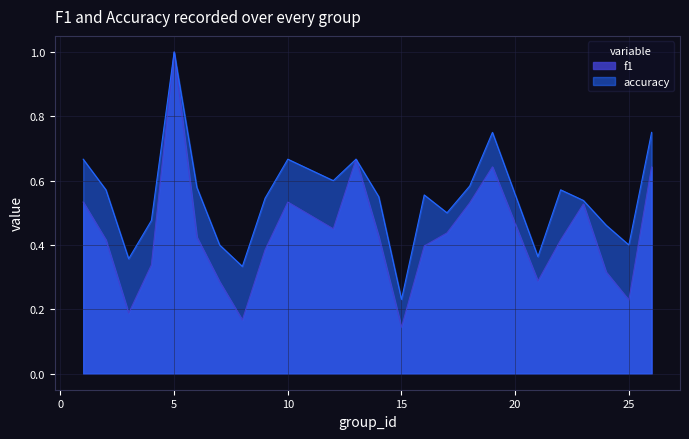

At which category does accuracy reach its first local peak?

5